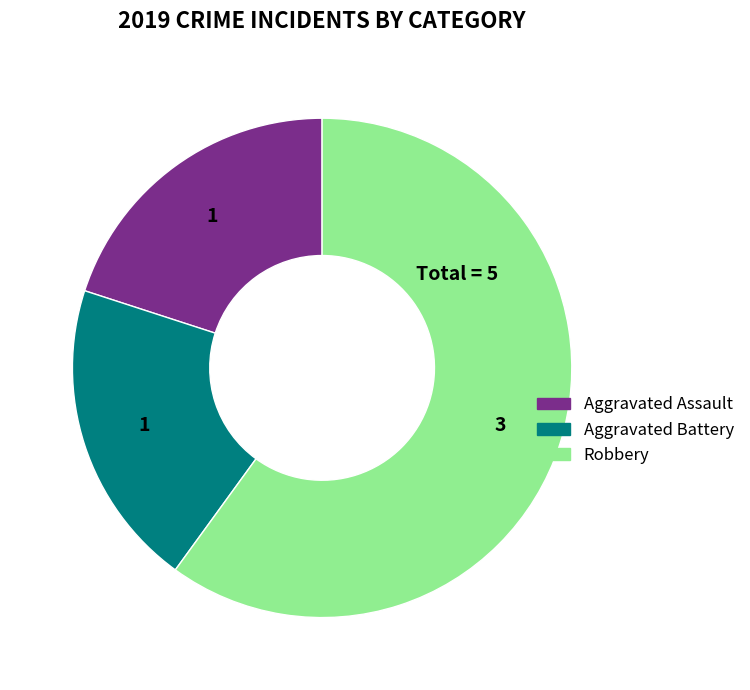

True or false: Aggravated Assault accounts for 14% of the total.

False